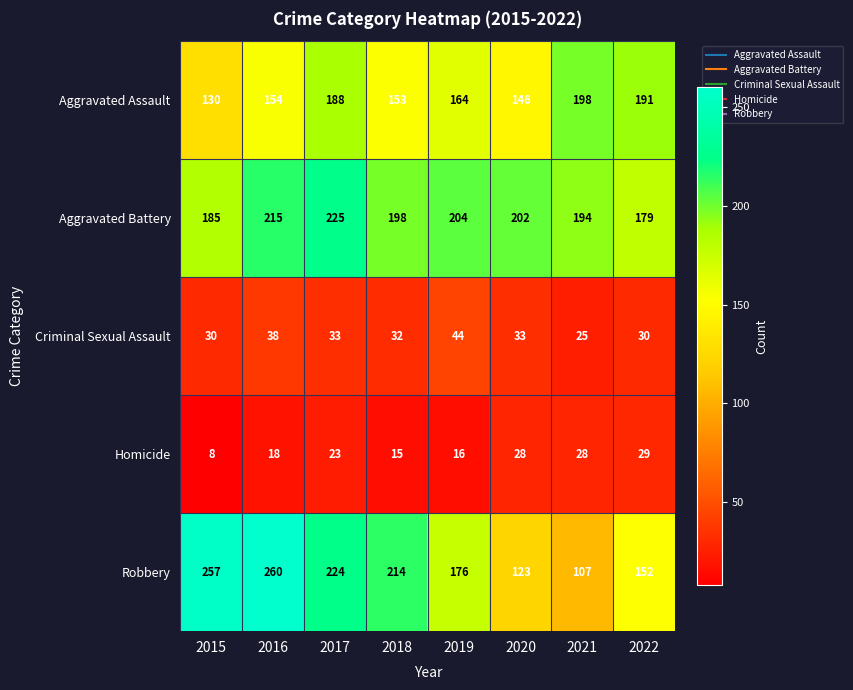

What is the minimum value shown in the chart?

8